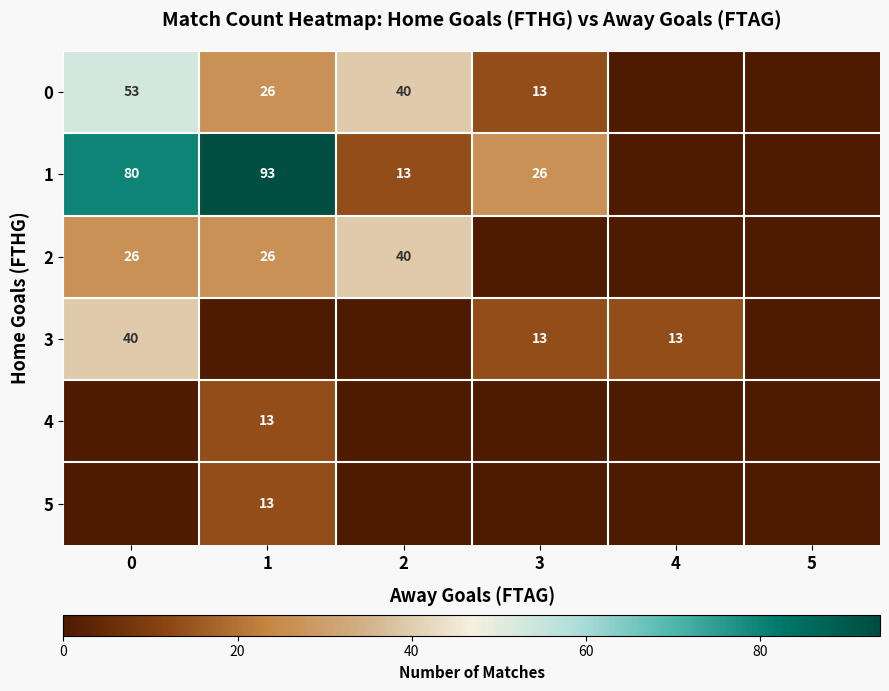

Is the value of 3 at 4 greater than the value of 1 at 4?

Yes